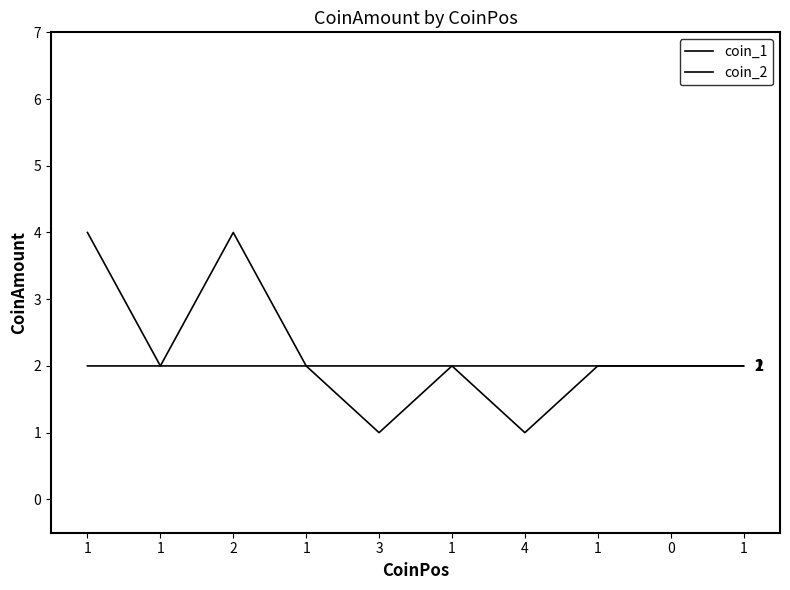

What is the label of the 7th point from the right?

1